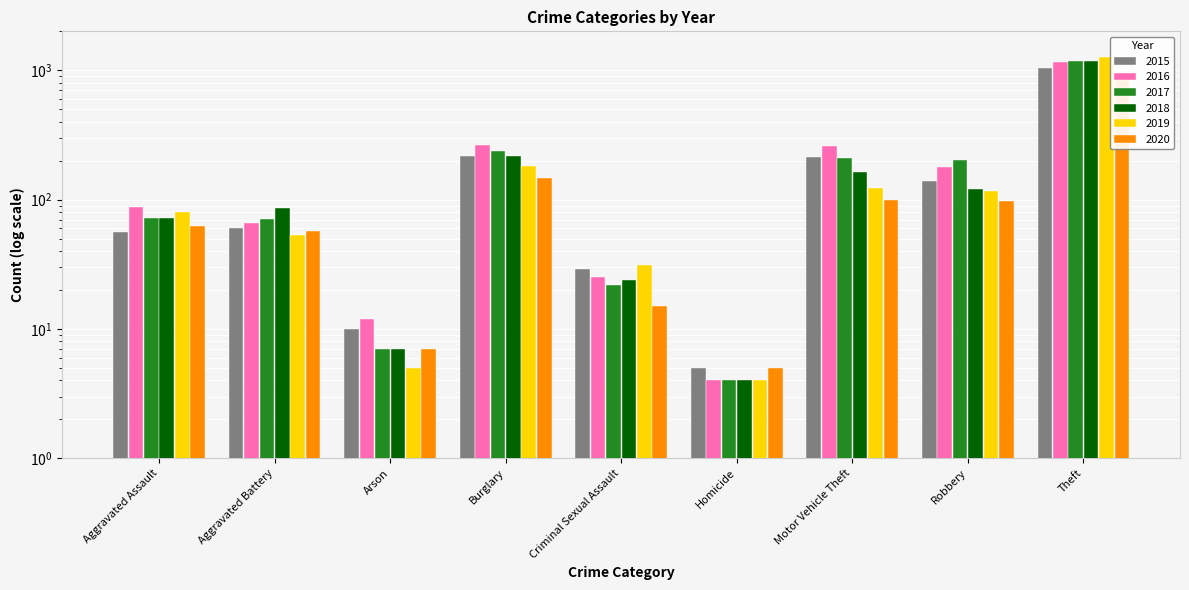

Is it true that 2015 equals 10 at Arson?

True